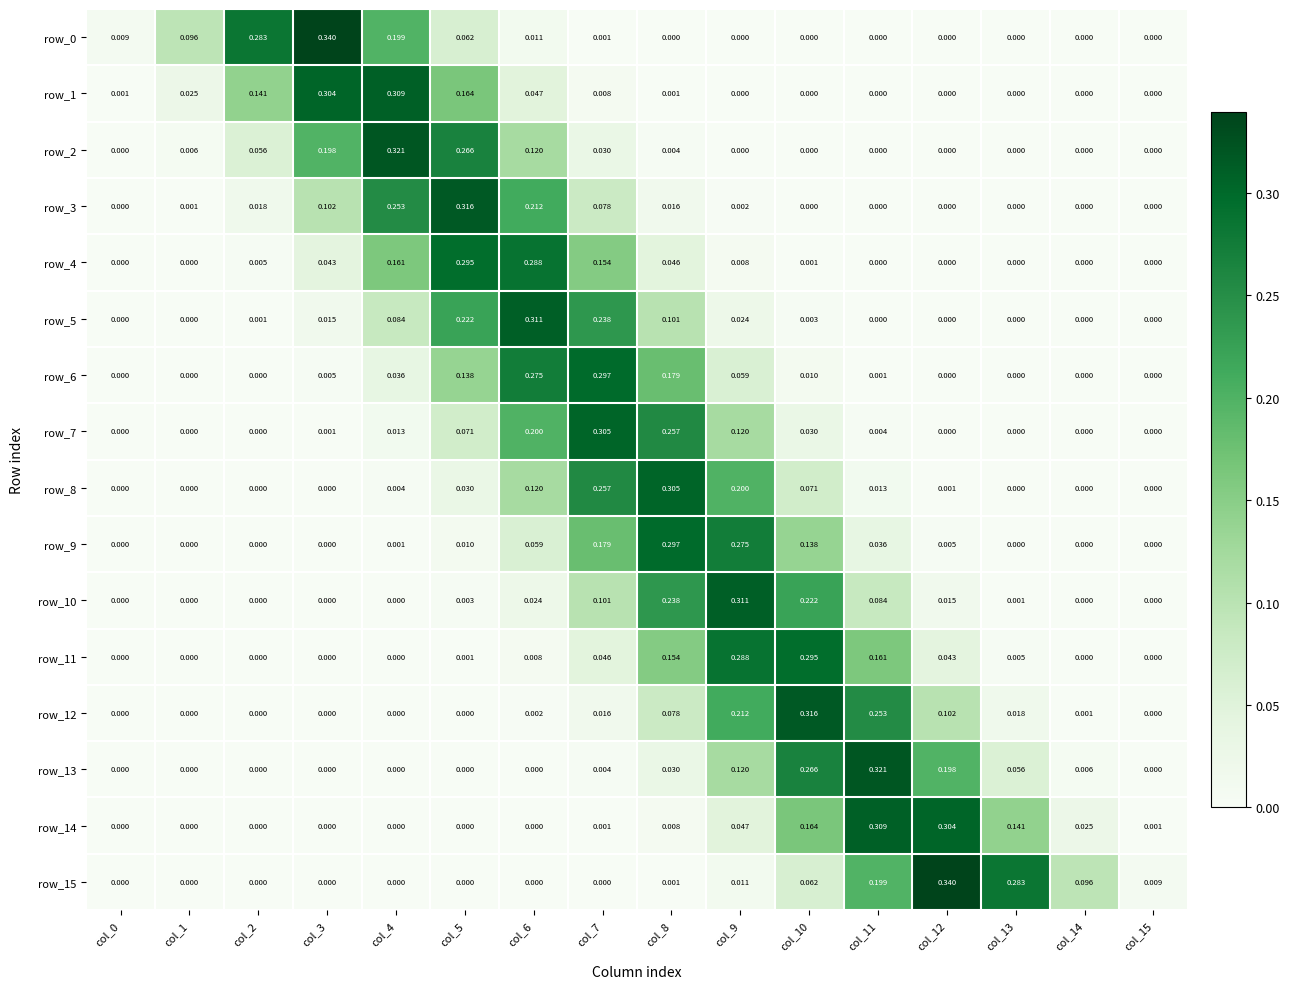

Is the value of row_7 at col_11 greater than the value of row_11 at col_6?

No